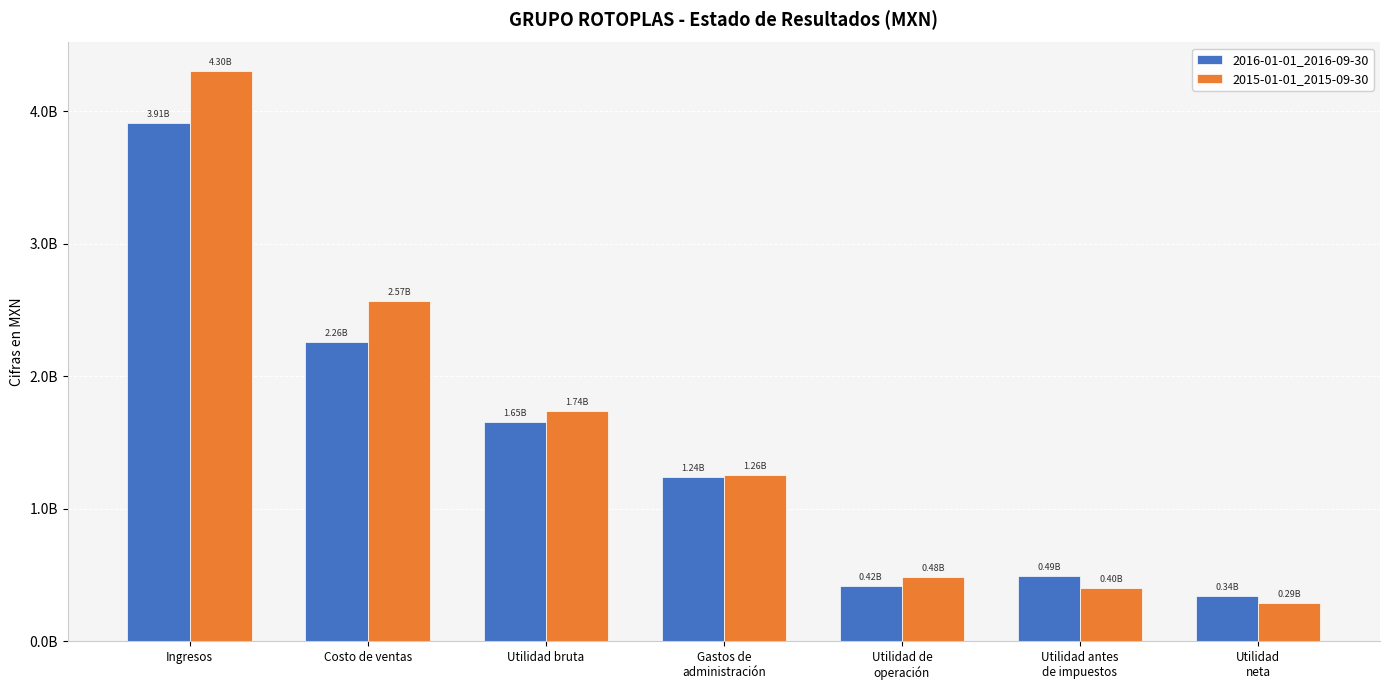

Are the bars horizontal?

No